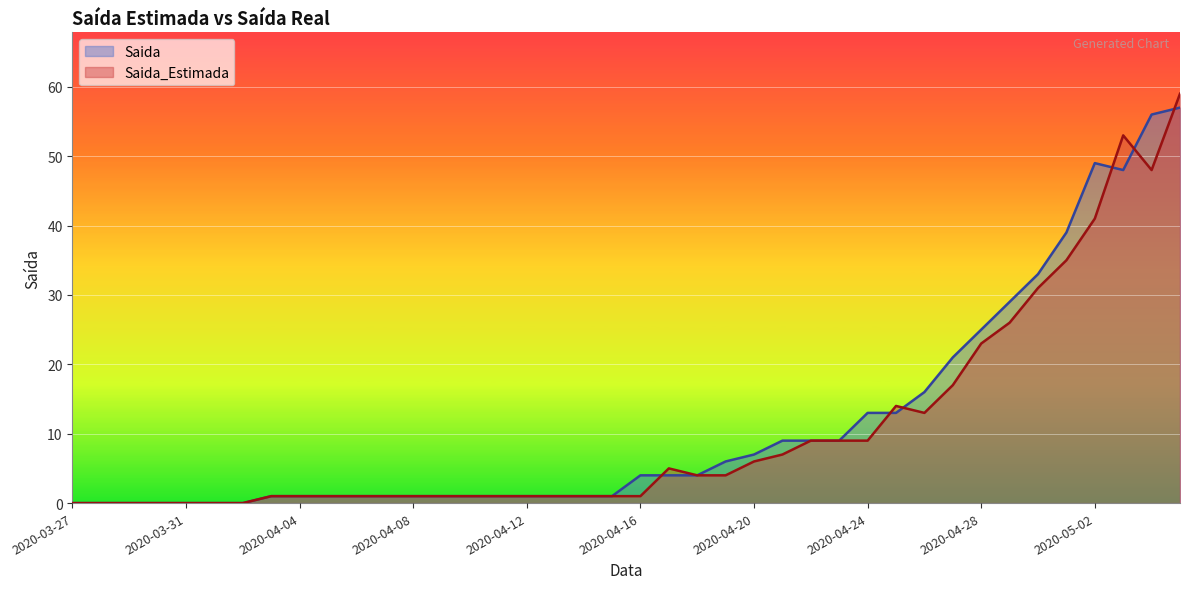

Between which two adjacent categories do Saida_Estimada and Saida first intersect?

2020-04-16 and 2020-04-17